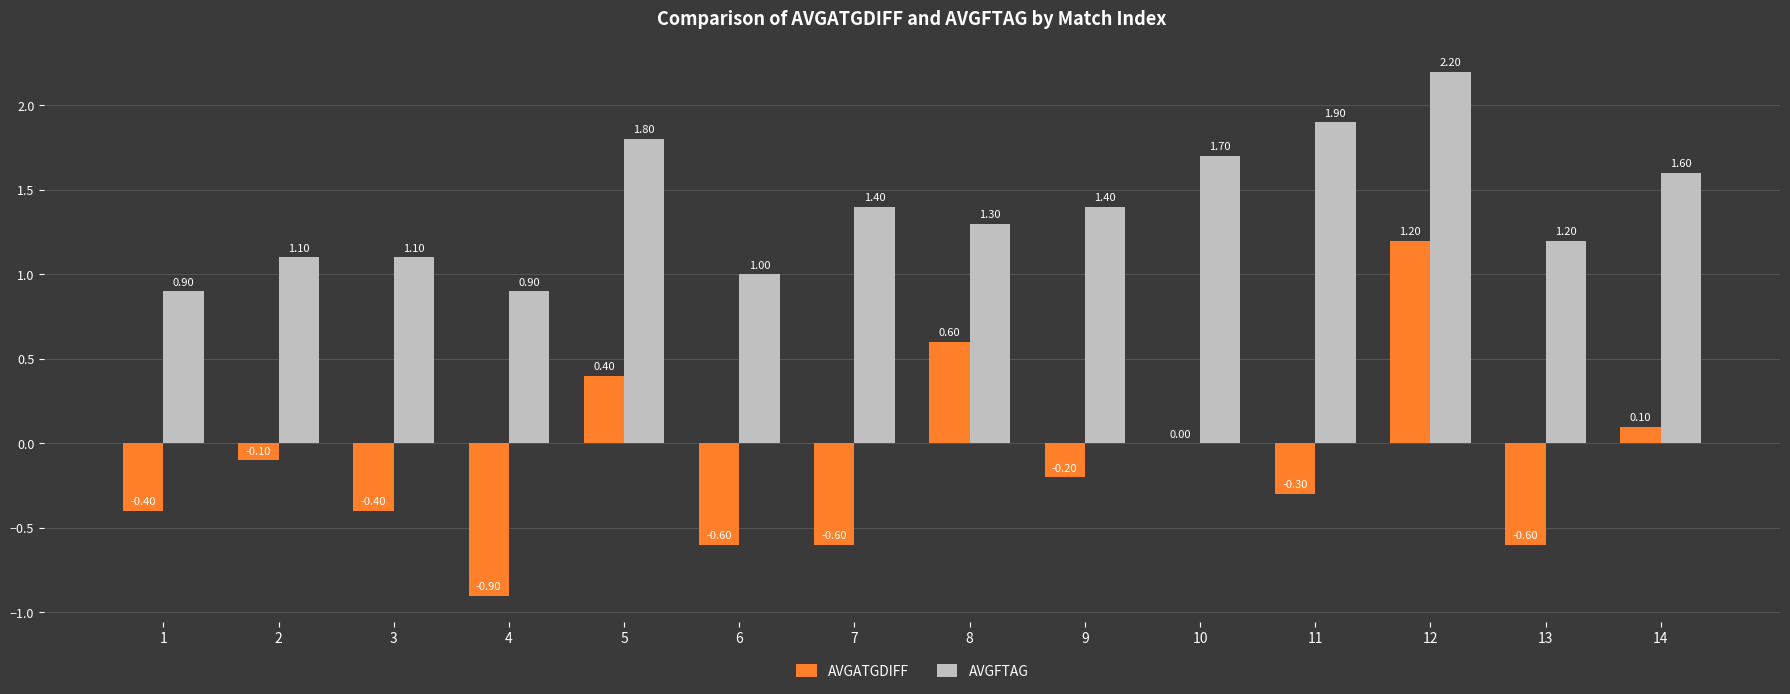

Reading left to right, extract all data points from this chart.

AVGATGDIFF: 1=-0.4	2=-0.1	3=-0.4	4=-0.9	5=0.4	6=-0.6	7=-0.6	8=0.6	9=-0.2	10=0.0	11=-0.3	12=1.2	13=-0.6	14=0.1
AVGFTAG: 1=0.9	2=1.1	3=1.1	4=0.9	5=1.8	6=1.0	7=1.4	8=1.3	9=1.4	10=1.7	11=1.9	12=2.2	13=1.2	14=1.6